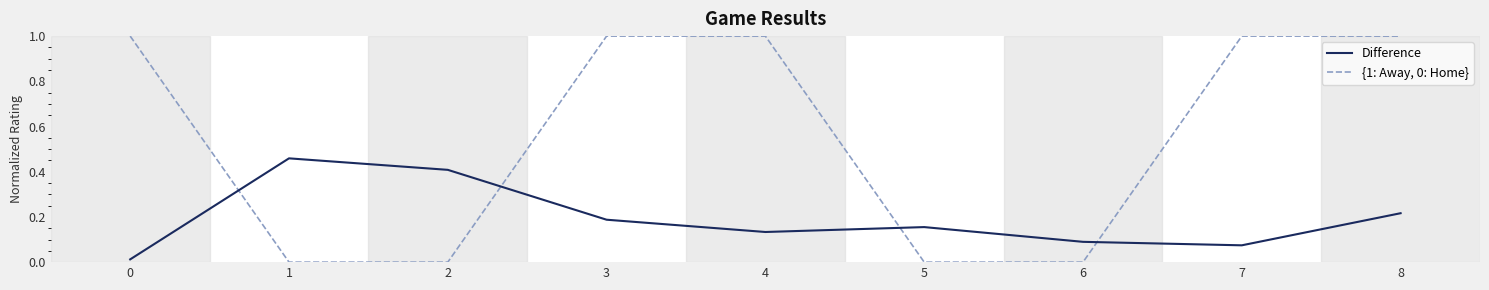

Is the value of {1: Away, 0: Home} at 3 greater than the value of Difference at 0?

Yes